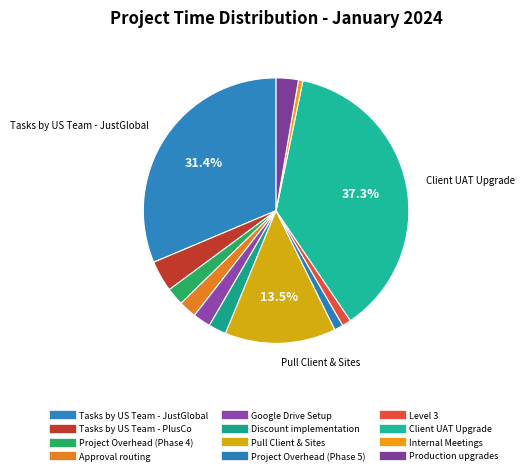

How many slices are in this pie chart?

12